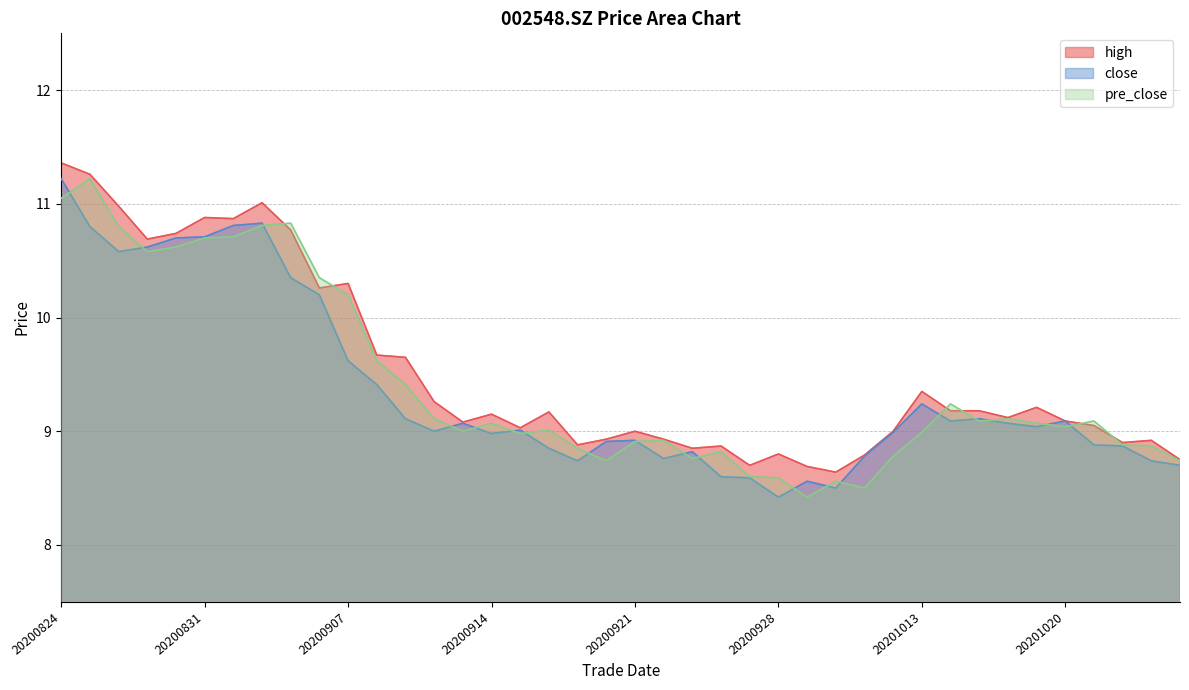

In close, how many points are lower than both neighbors (excluding endpoints)?

9